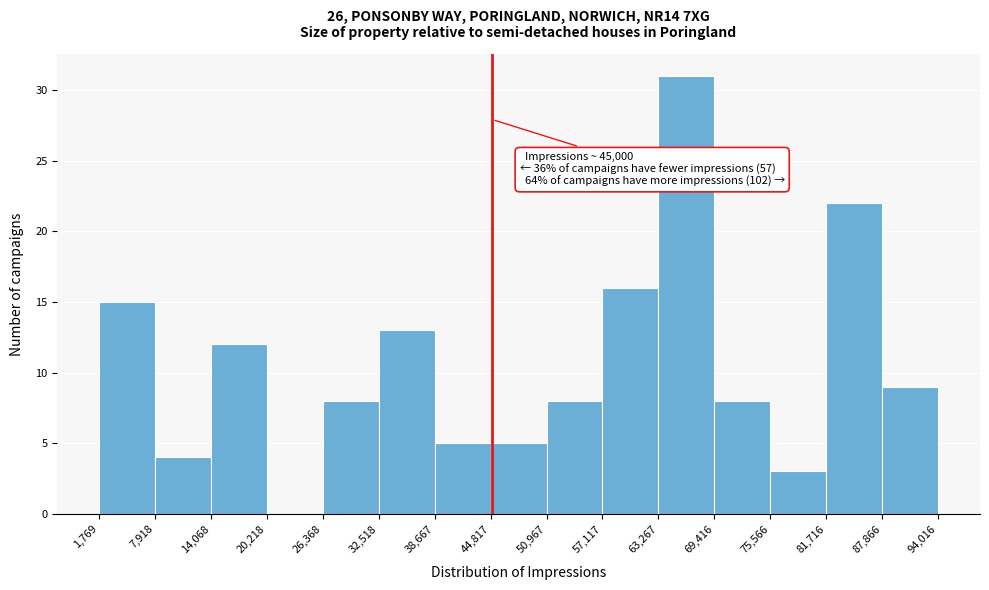

Over which range of the x-axis is the bar tallest?

63,267 to 69,416